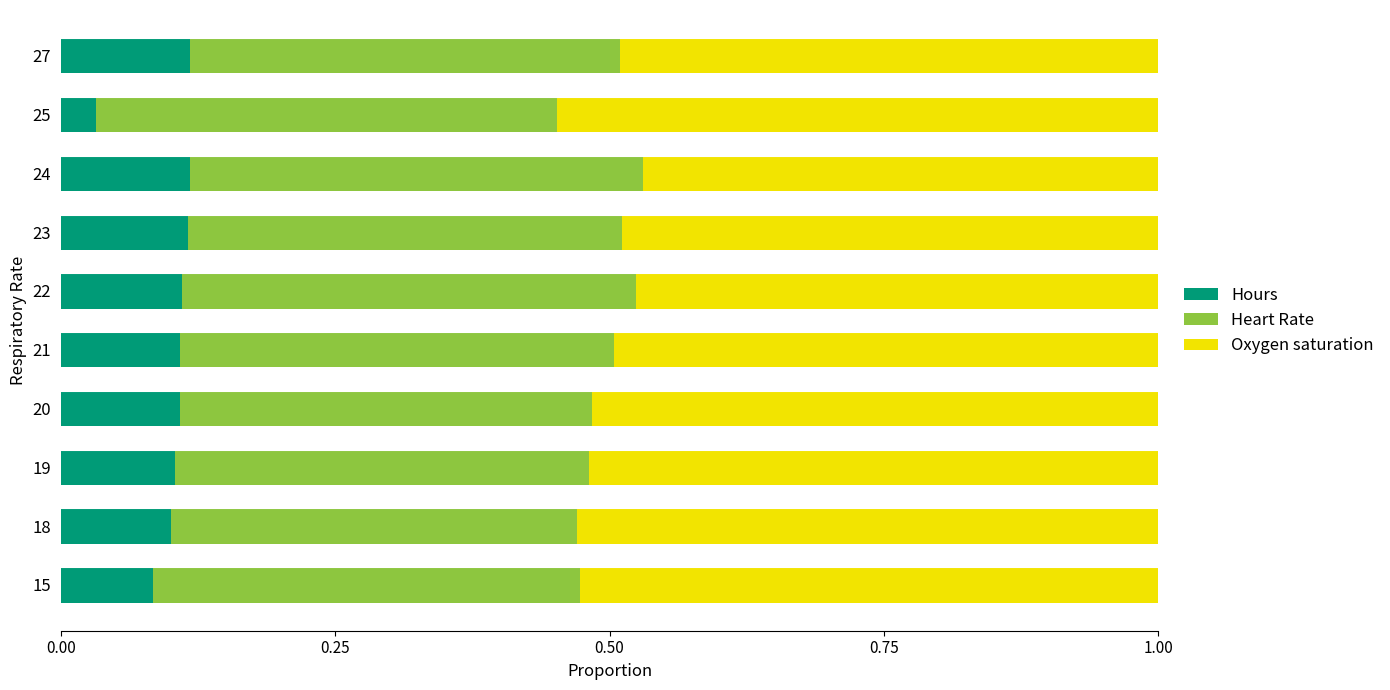

Is it true that Hours equals 0.1 at 23?

True